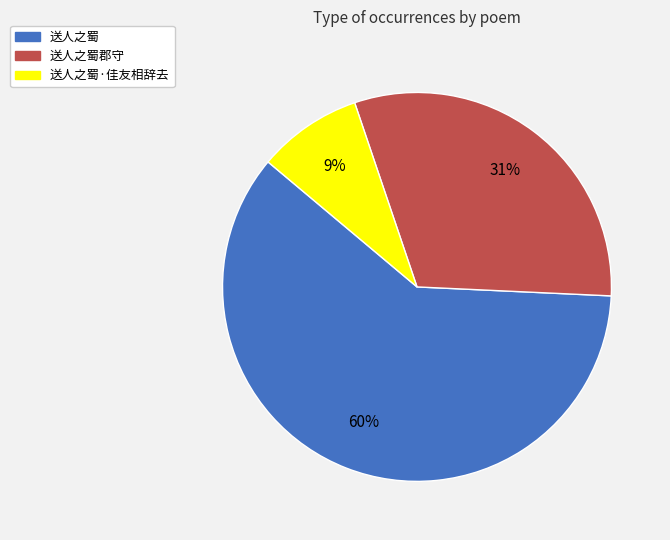

To the nearest percent, what is the average slice percentage?

33%